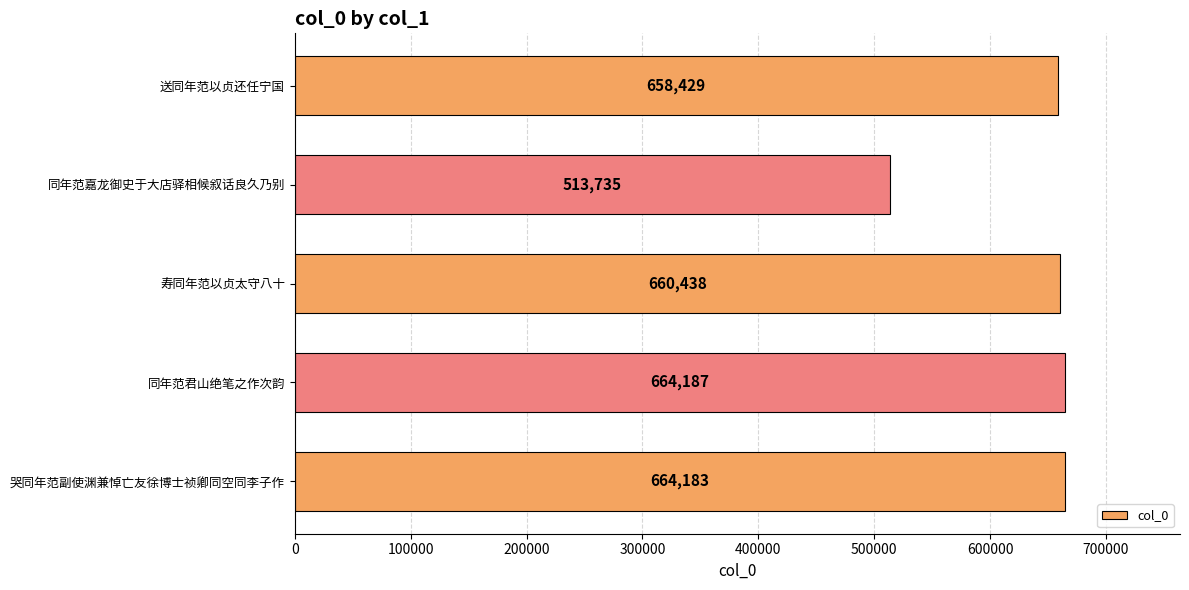

Which category has the highest value across all series?

同年范君山绝笔之作次韵